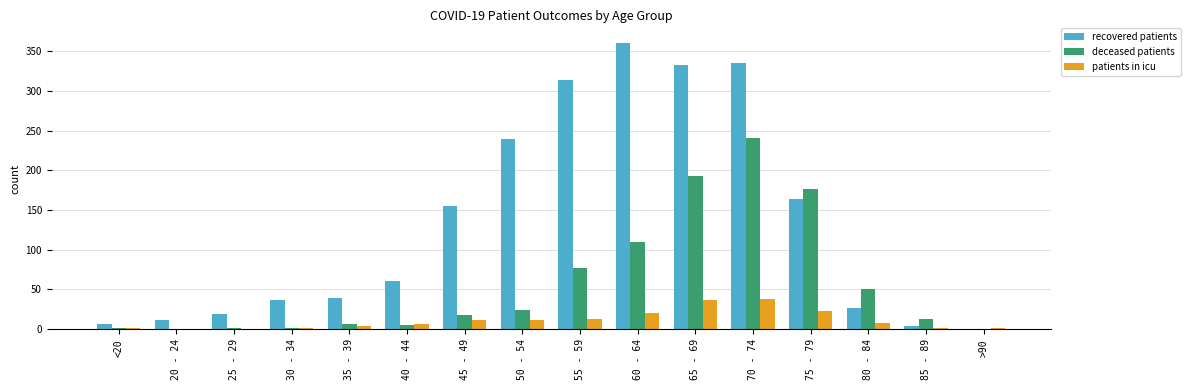

At which category is the sum across all series the highest?

70 - 74